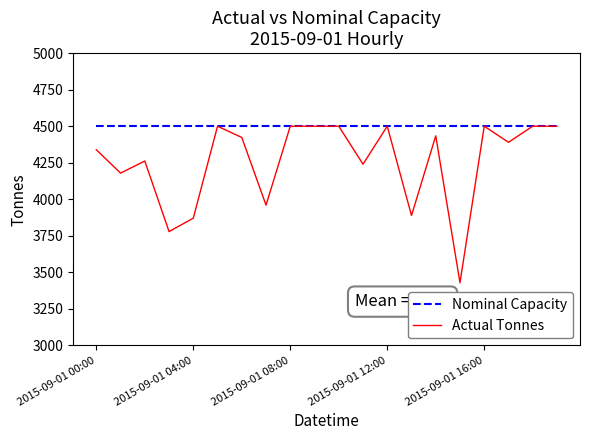

Reading right to left, transcribe all the data shown in this chart.

Nominal Capacity: 4500	4500	4500	4500	4500	4500	4500	4500	4500	4500	4500	4500	4500	4500	4500	4500	4500	4500	4500	4500
Actual Tonnes: 4500	4500	4390	4500	3429	4434	3889	4500	4240	4500	4500	4500	3960	4423	4500	3871	3779	4262	4179	4339